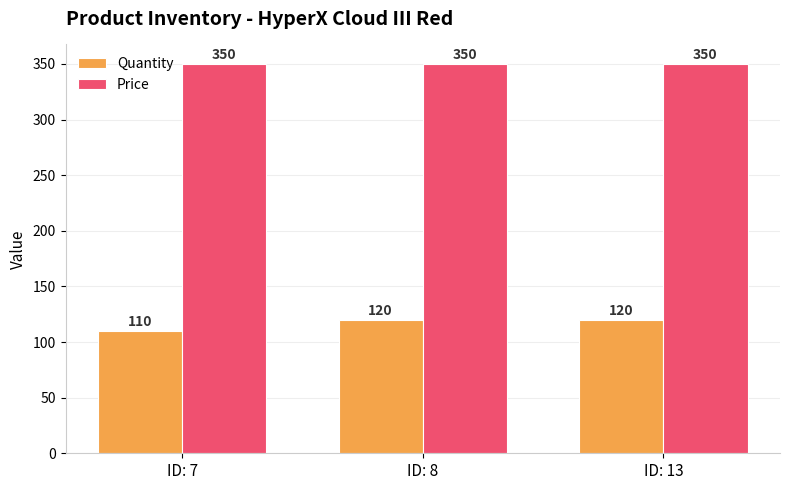

Rank the series by their maximum value, from highest to lowest.

Price, Quantity